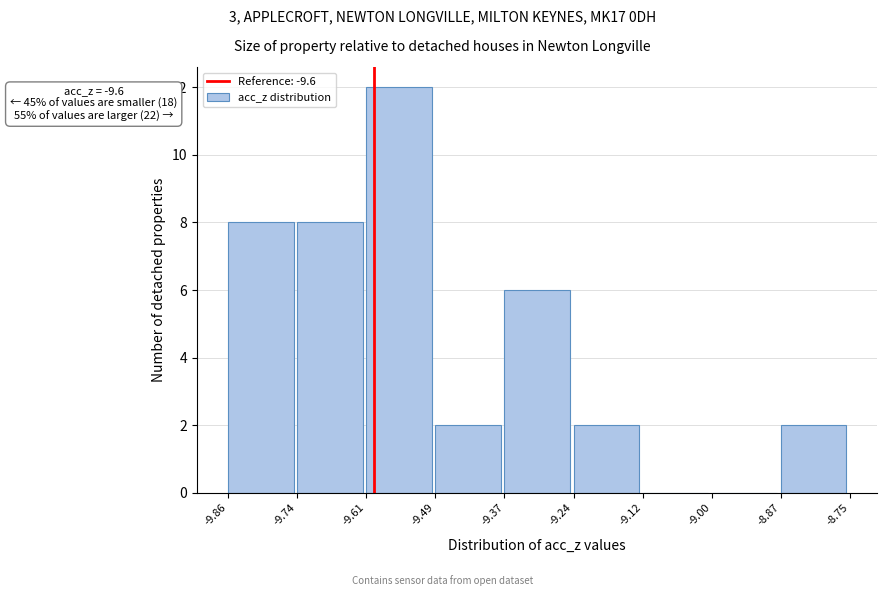

Which range on the x-axis has the tallest bar?

-9.61 to -9.49